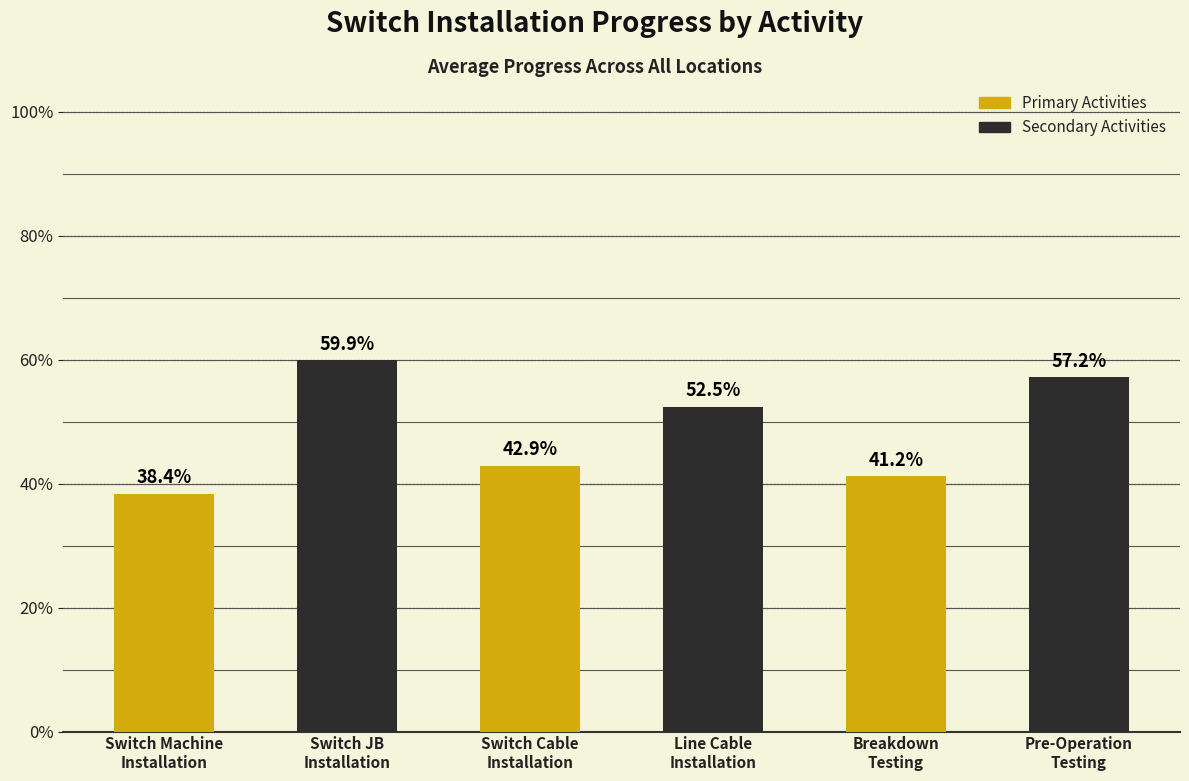

What is the approximate value at Switch Cable
Installation?

0.4